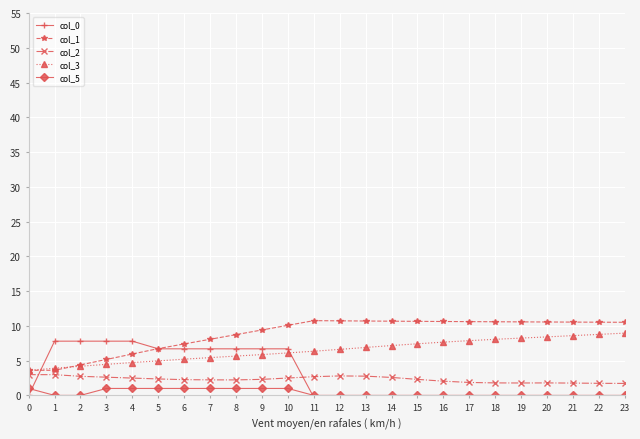

How many lines are shown in the chart?

5